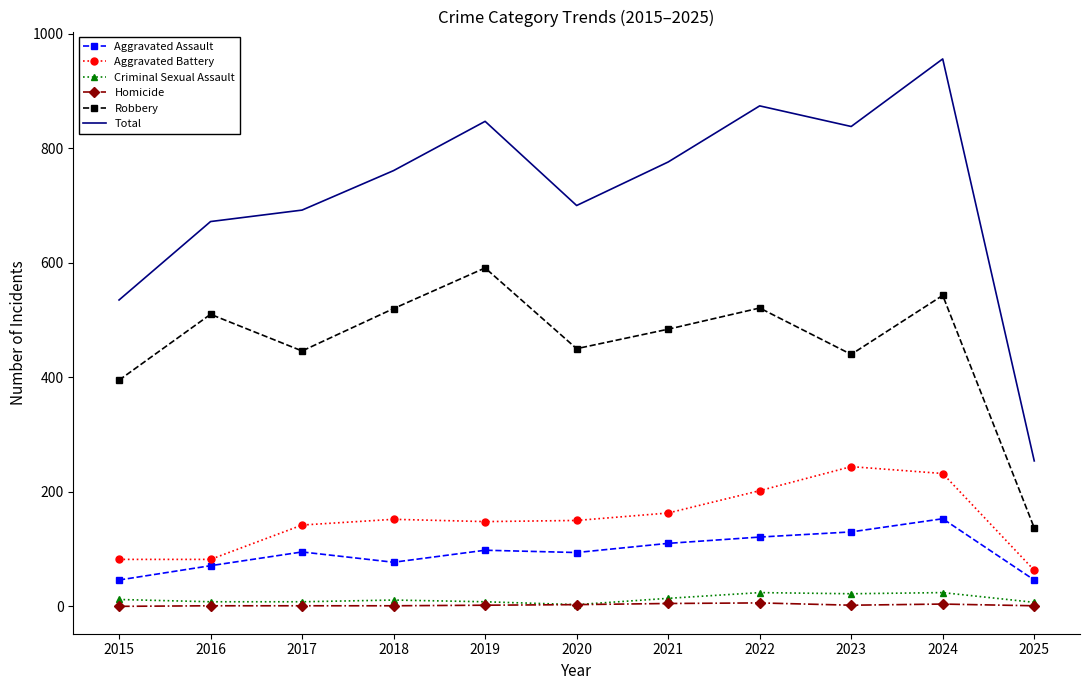

At which category is the sum across all series the highest?

2024